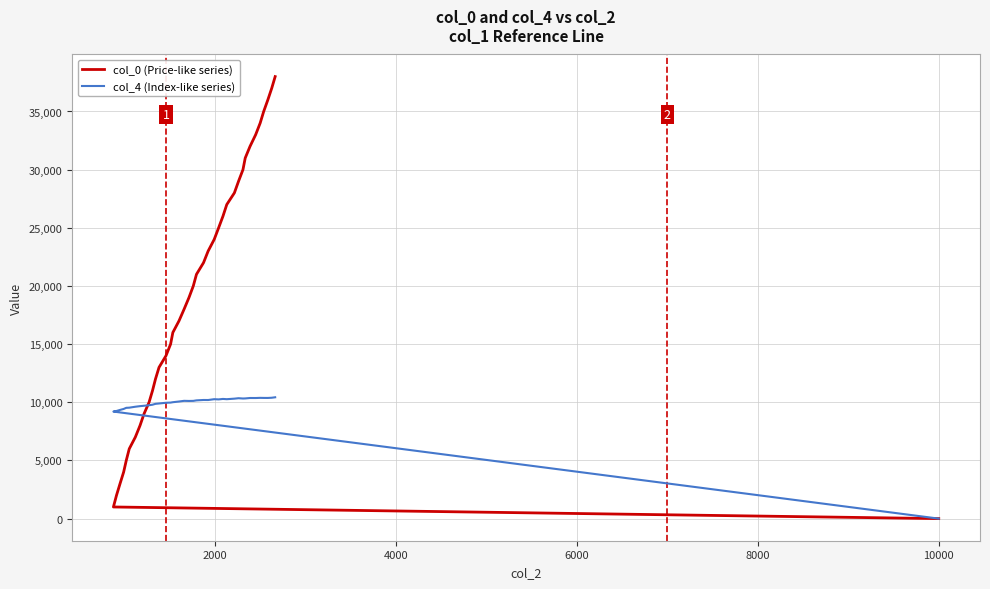

True or false: col_4 (Index-like series) and col_0 (Price-like series) cross at least once.

True